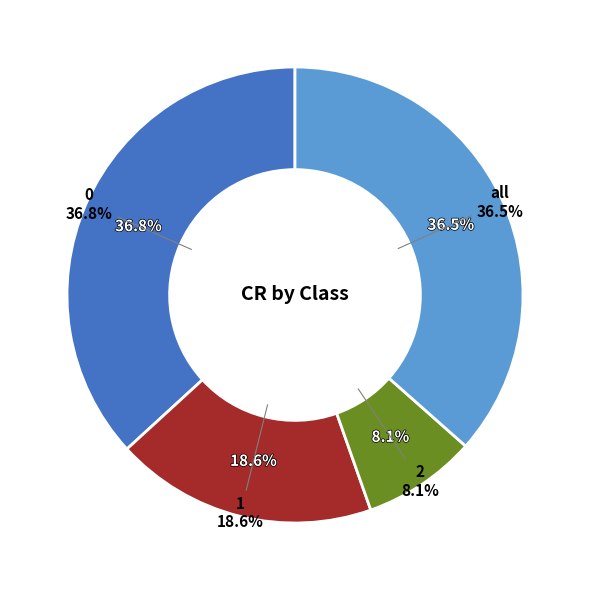

What portion of the pie excludes 1?

81.4%